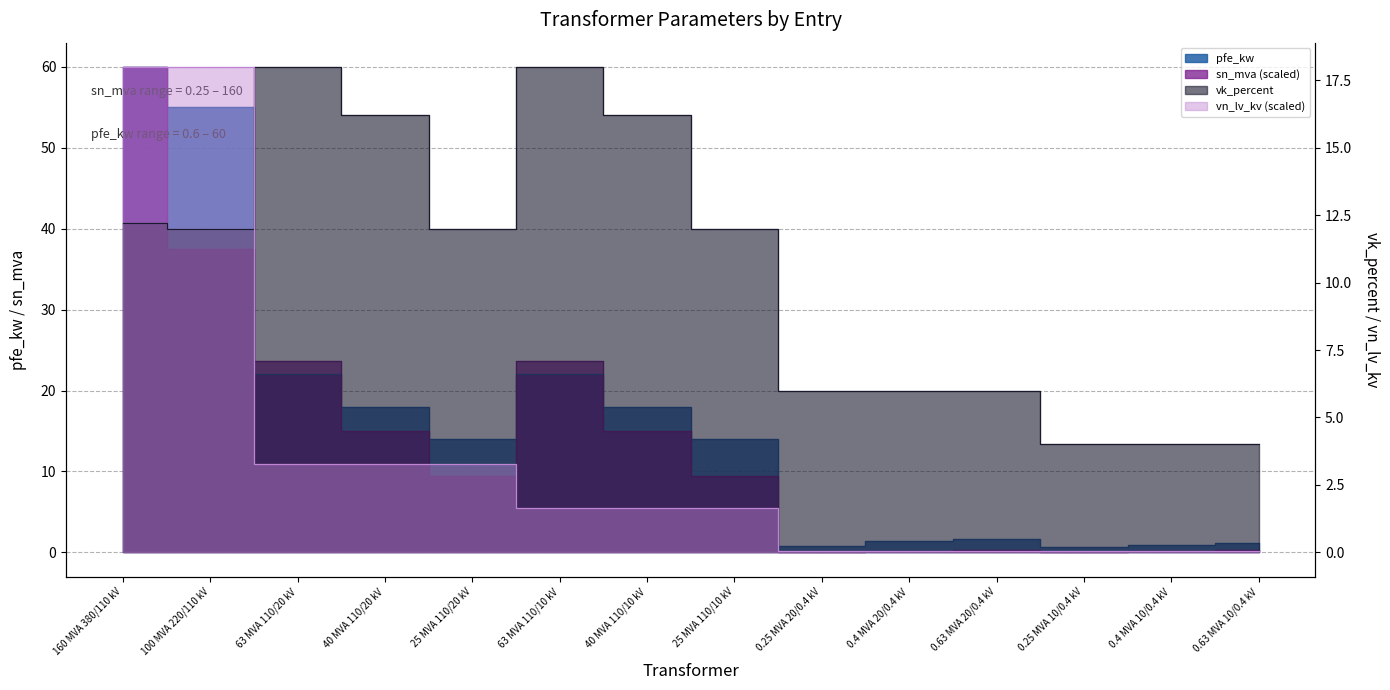

True or false: vk_percent has more than 0 points higher than both neighbors.

True